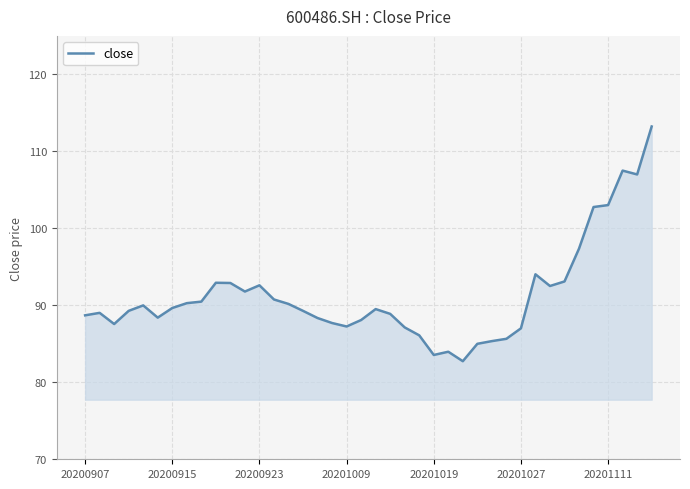

What is the maximum value shown in the chart?

113.2